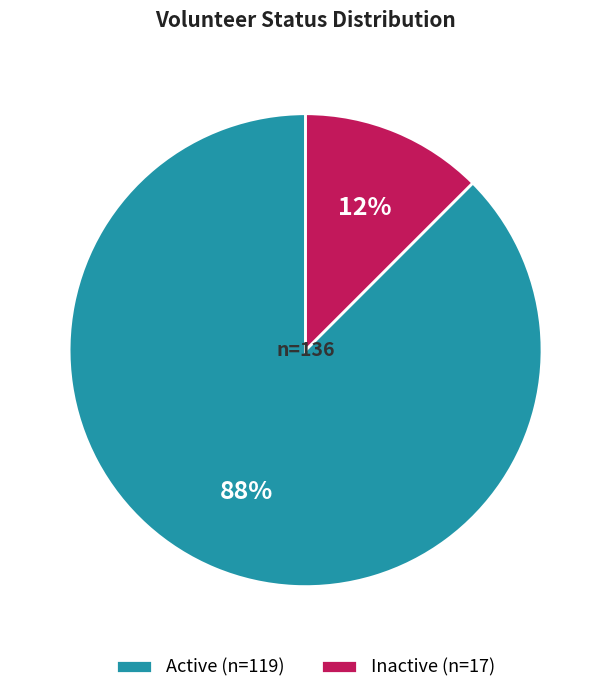

Which category has the biggest portion of the pie?

Active